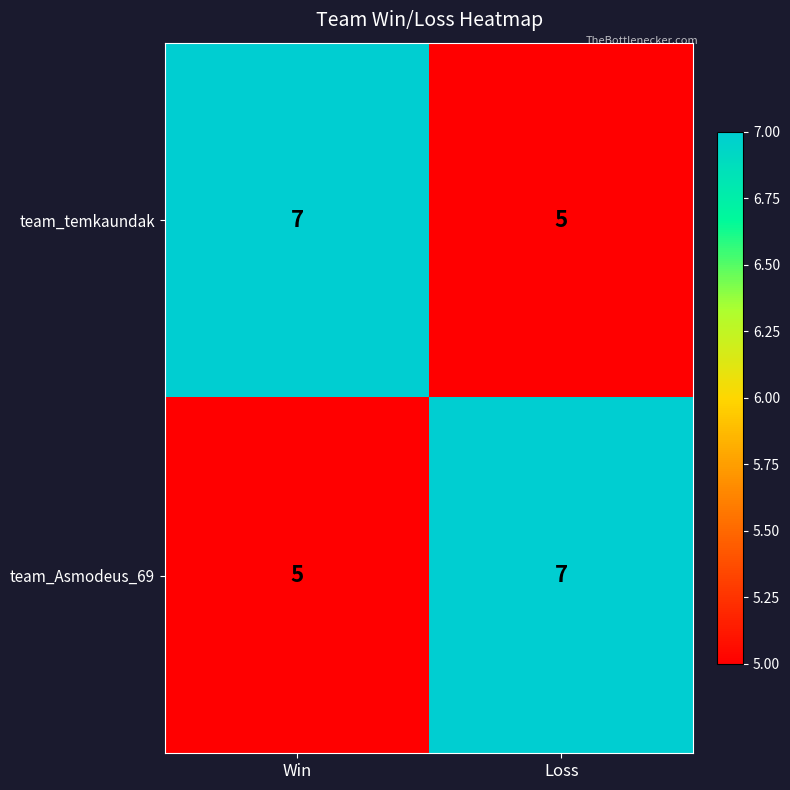

What is the maximum value shown in the chart?

7